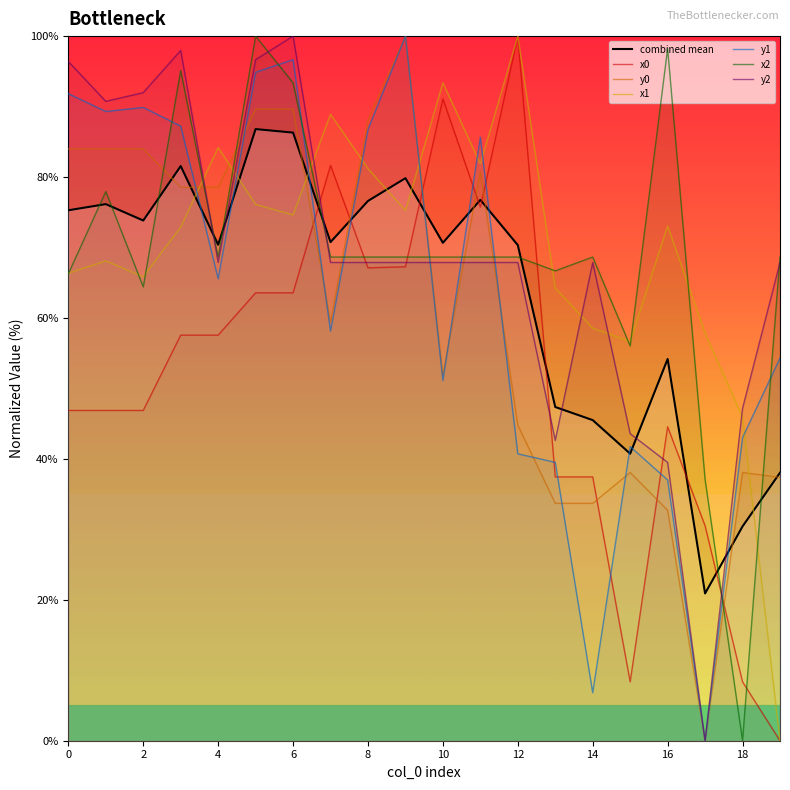

The x1 series shows 99.3 at 5. True or false?

False